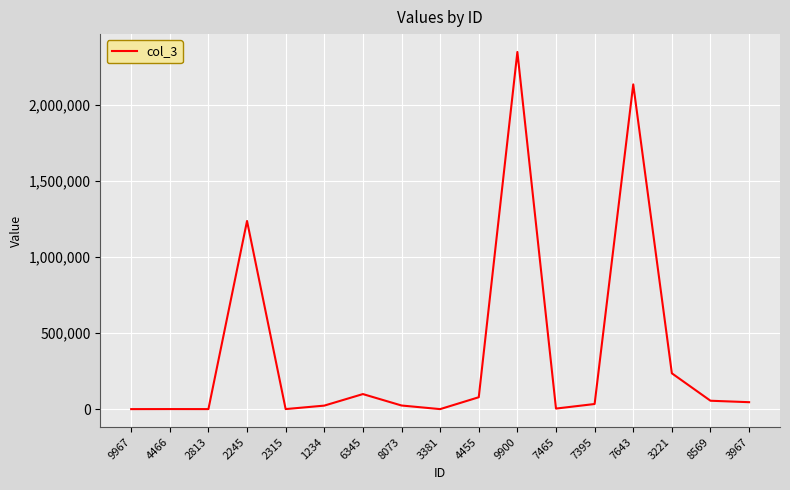

What is the greatest value displayed?

2345000.0